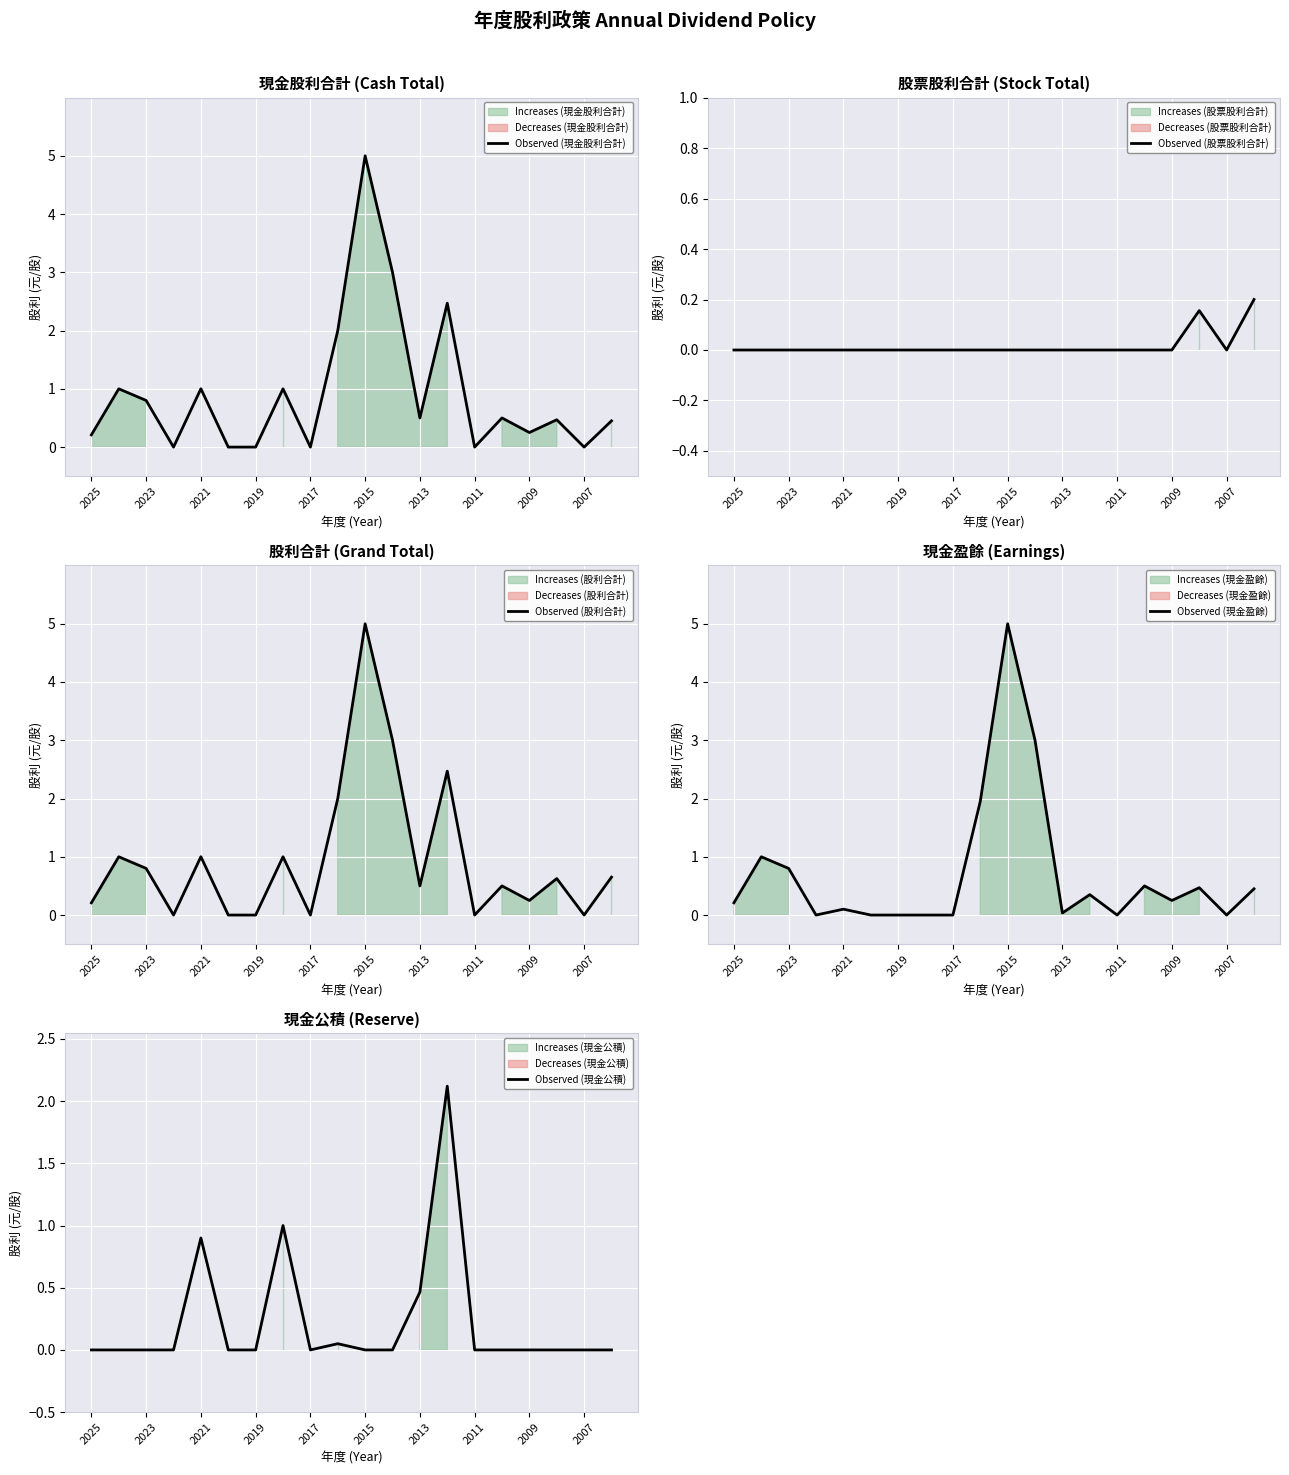

True or false: Observed (股票股利合計) has a value of 0.1 at 2021.

False